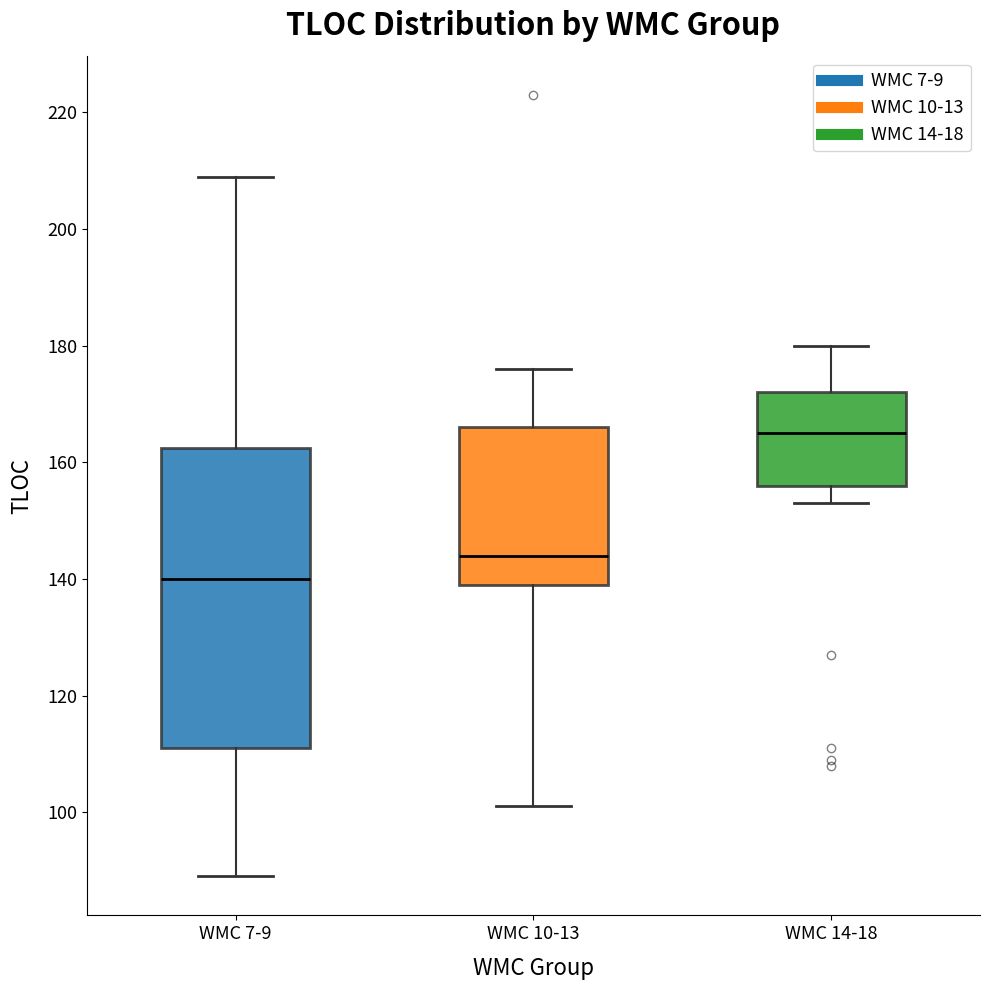

Where is the lower edge of the box for WMC 10-13 on the y-axis? The values are not printed on the chart, so give them approximately, as read against the axis.

140